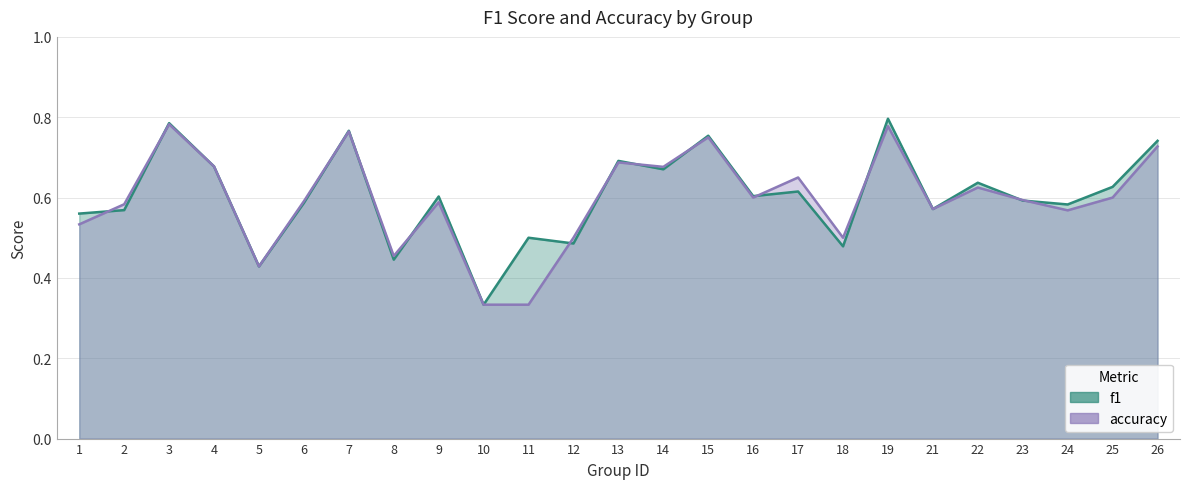

True or false: accuracy and f1 intersect in this chart.

True